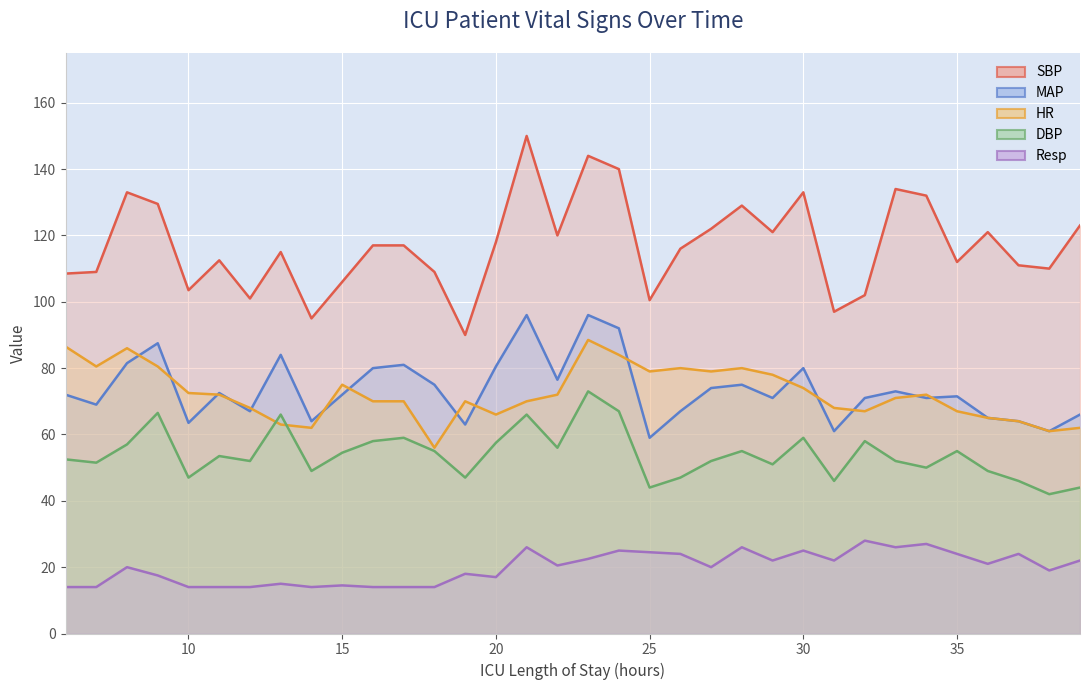

Where is the first local maximum for HR?

8